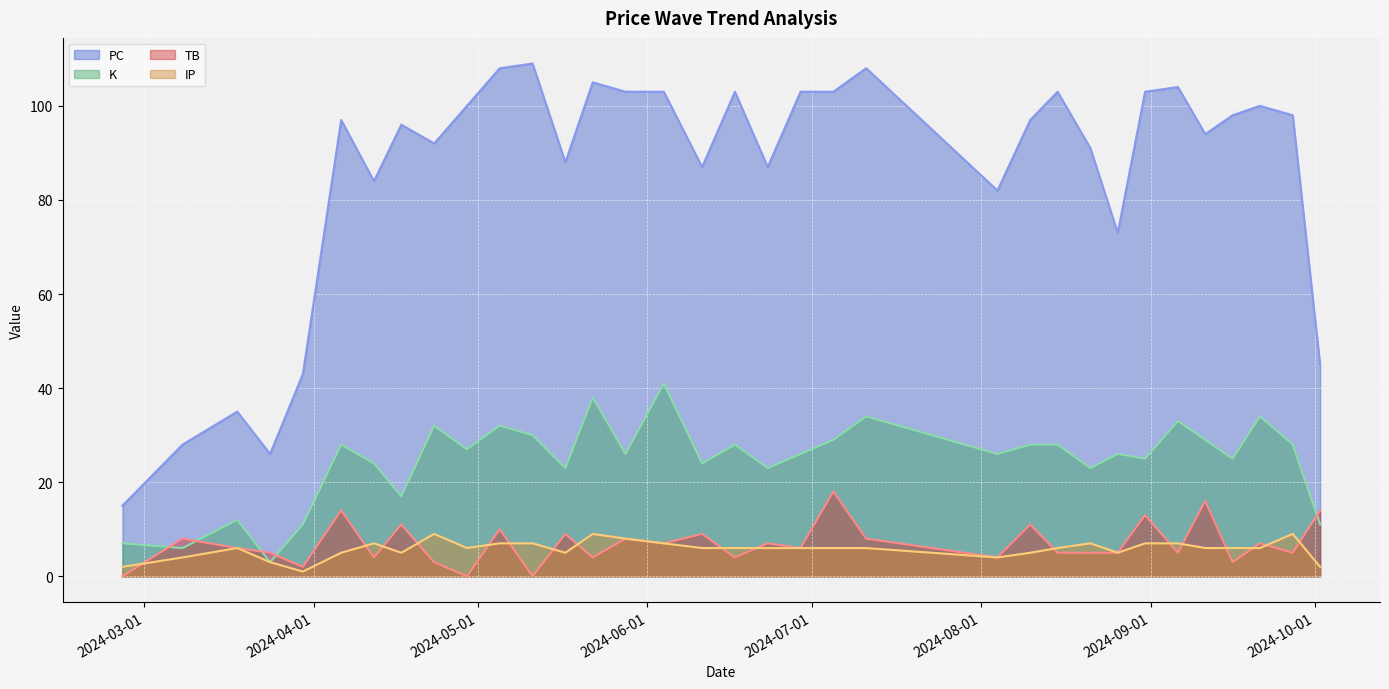

How many lines are shown in the chart?

4